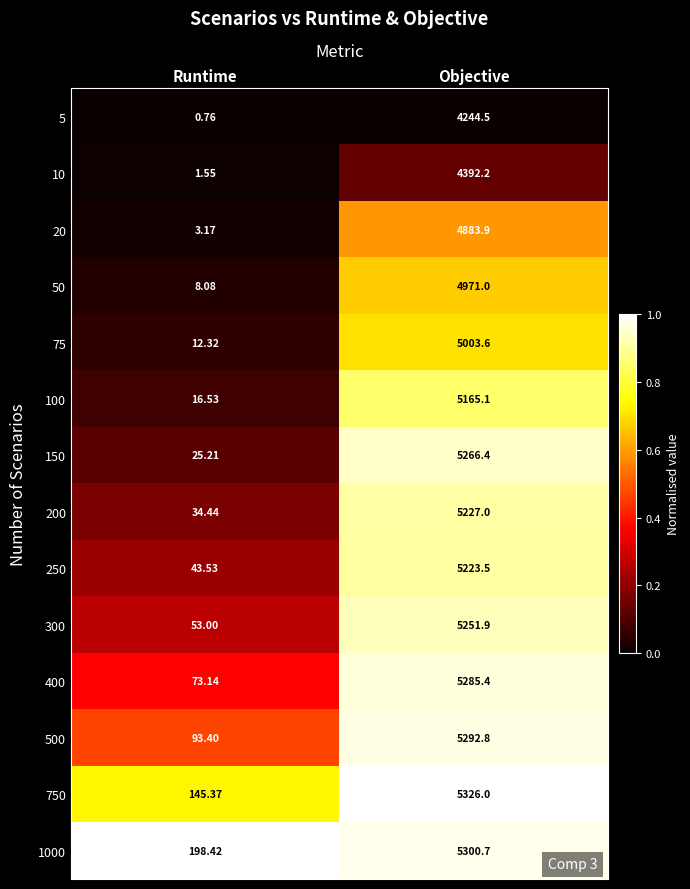

At which label does 75 first exceed 5003?

Objective